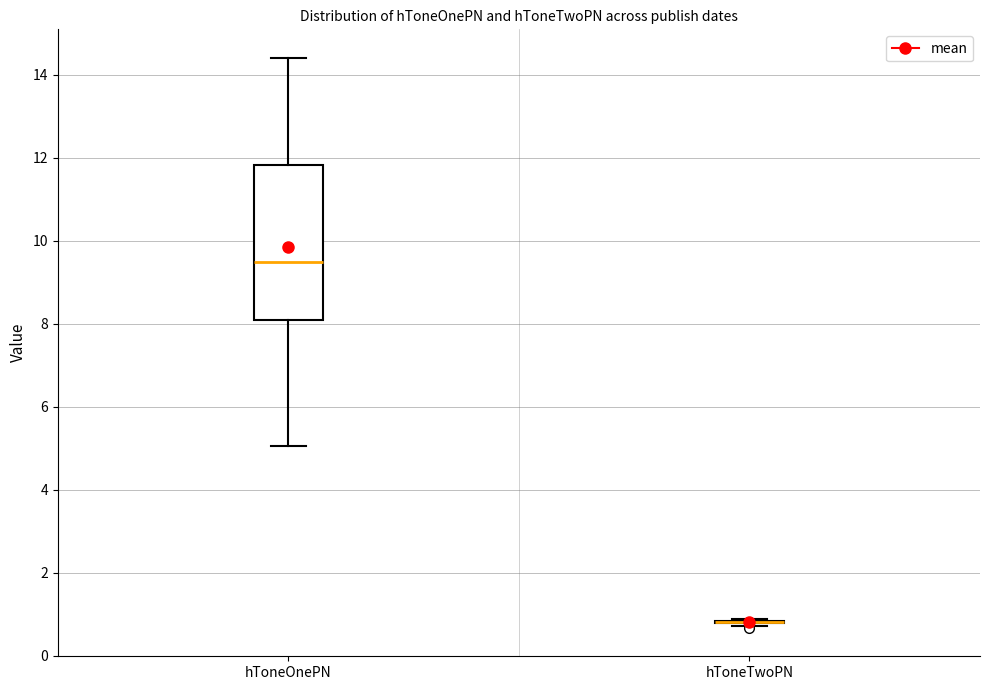

Reading left to right, transcribe this box plot: for each box, give where its median line is, the range the box spans, and where its two whiskers end, as read against the y-axis. The values are not printed on the chart, so give them approximately, as read against the axis.

hToneOnePN: median 9.4, box 8.0 to 11.8, whiskers 5.0 to 14.4
hToneTwoPN: box collapsed to a line at 0.8, whiskers 0.8 to 0.8